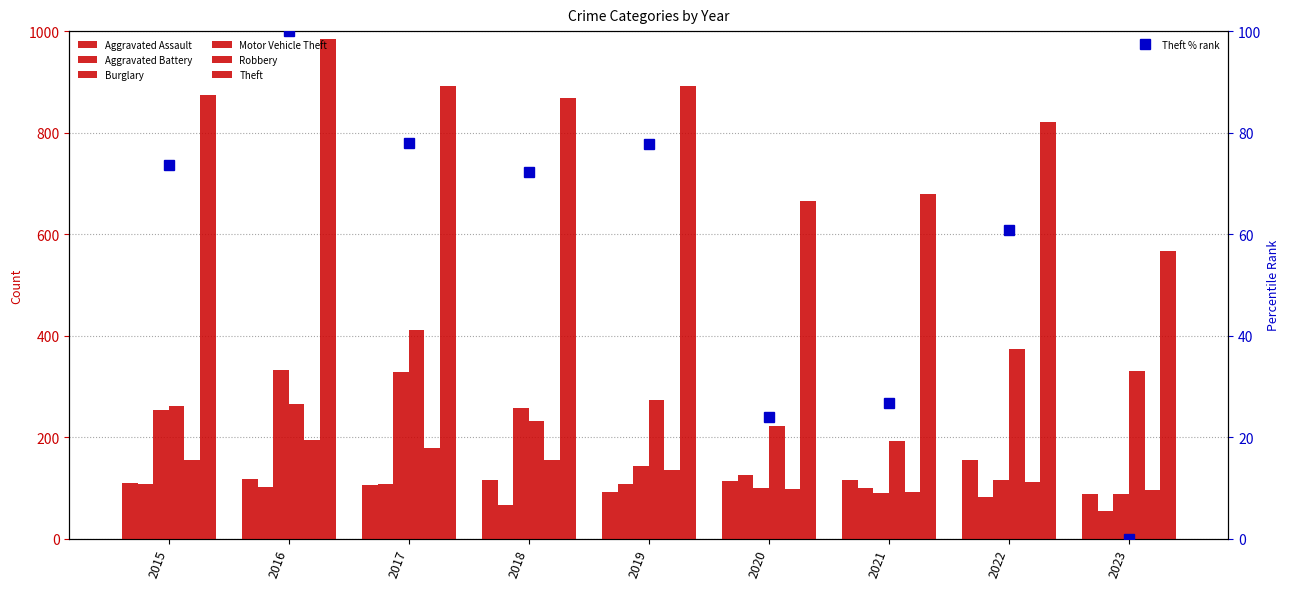

Rank the series at 2022 from highest to lowest value.

Theft, Motor Vehicle Theft, Aggravated Assault, Burglary, Robbery, Aggravated Battery